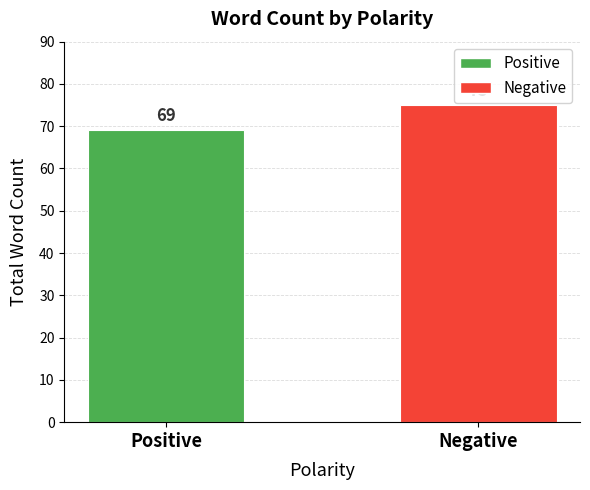

The chart shows a value of 126 at Negative. True or false?

False